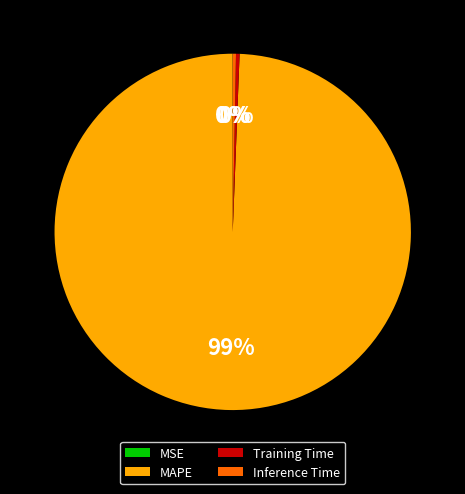

Between MAPE and Inference Time, which is larger?

MAPE